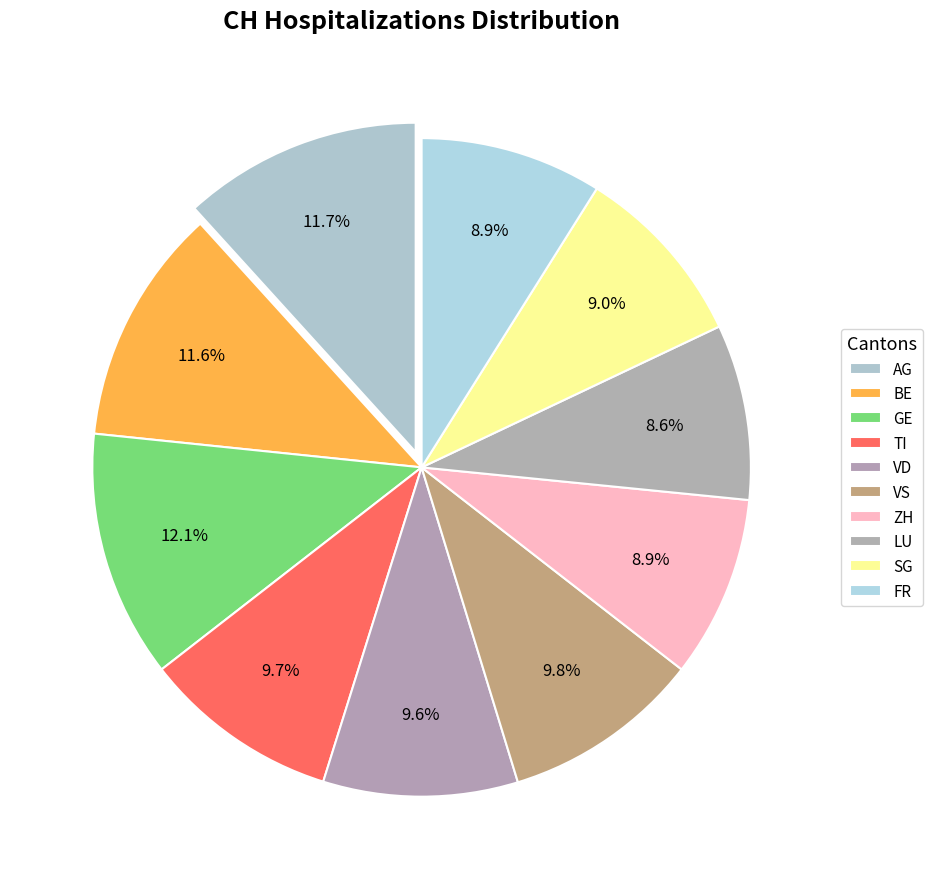

Which category has the smallest portion of the pie?

LU